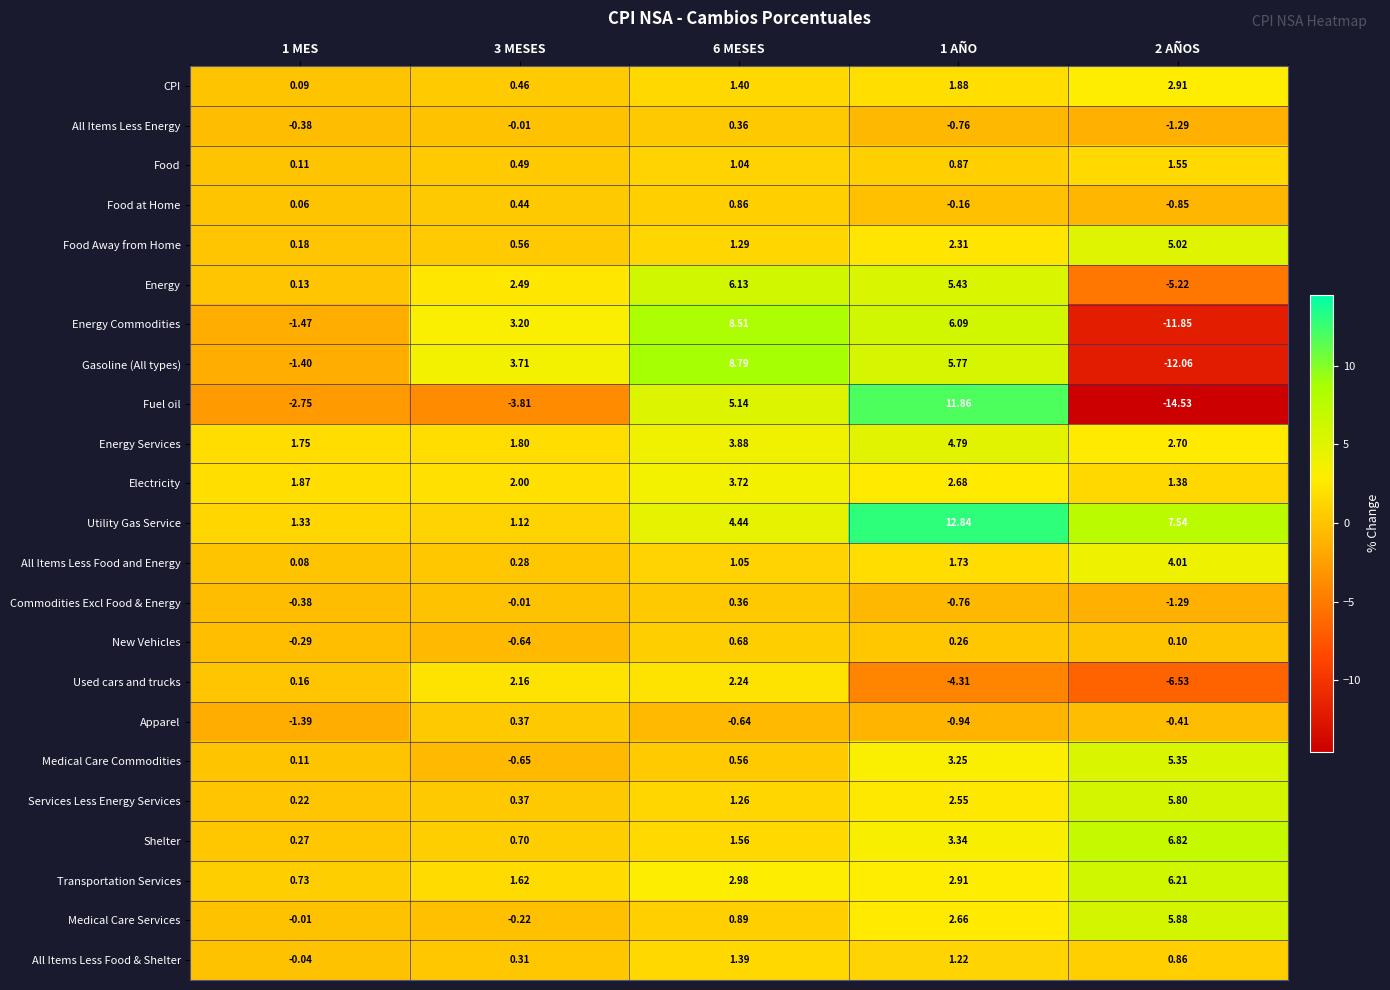

Which series has the largest total across all categories?

Utility Gas Service